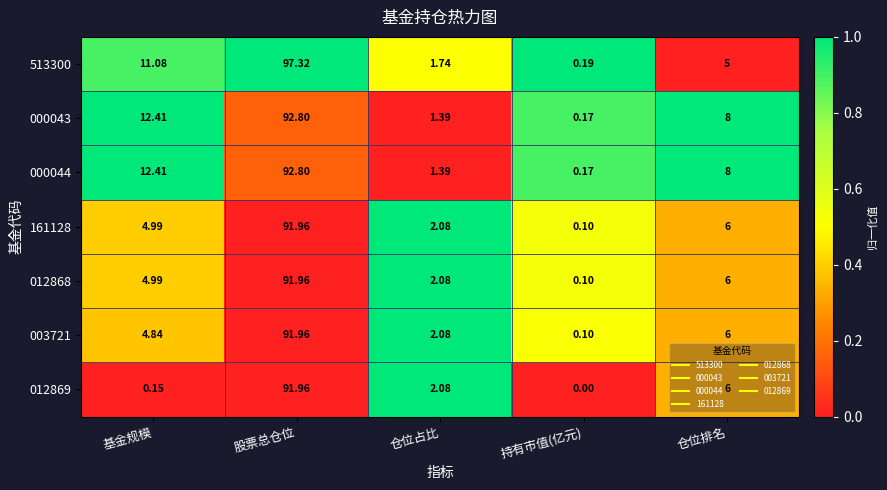

How many series are shown in this chart?

7